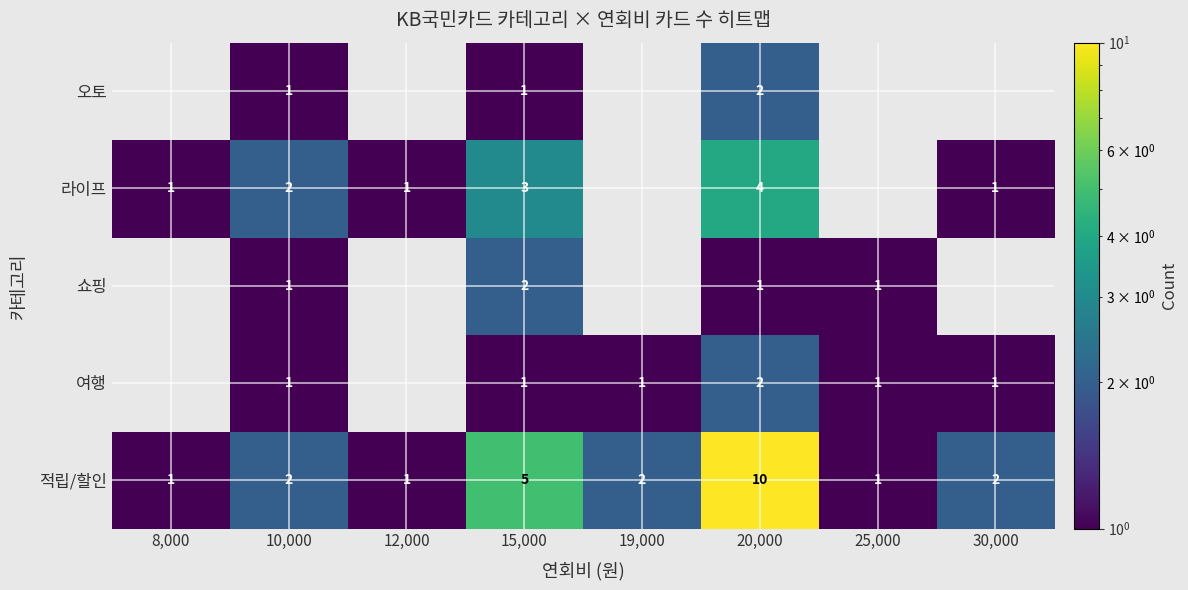

At how many categories does at least one series exceed 3?

2